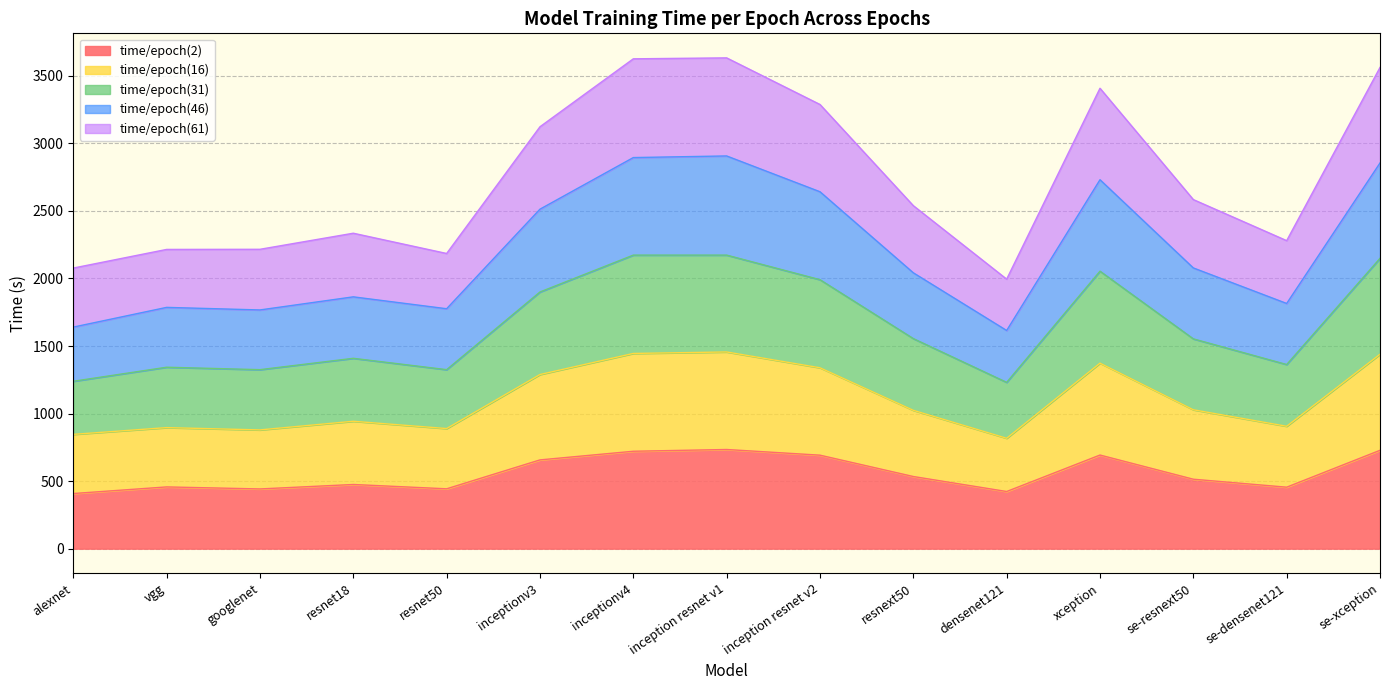

Count the number of data series in this chart.

5